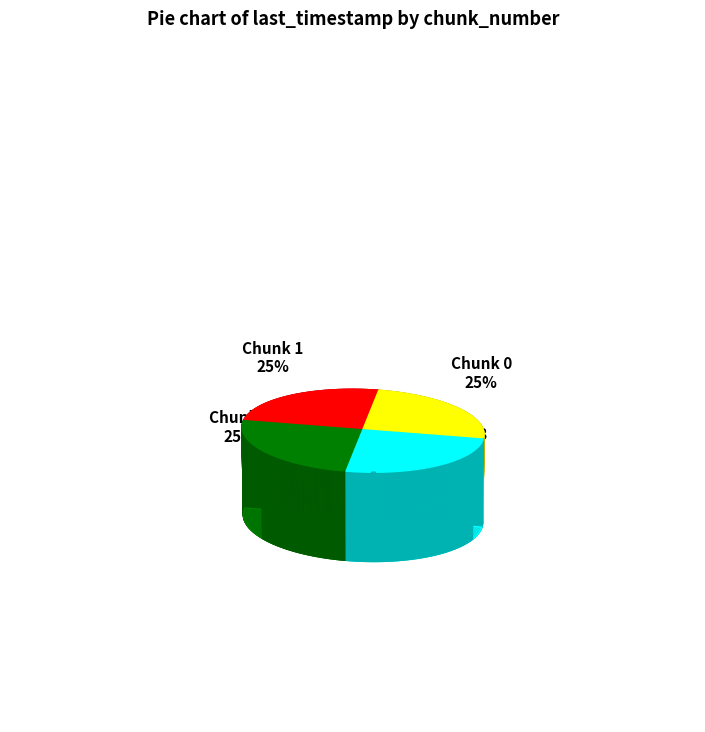

What percentage is the Chunk 1 slice, to the nearest percent?

25%